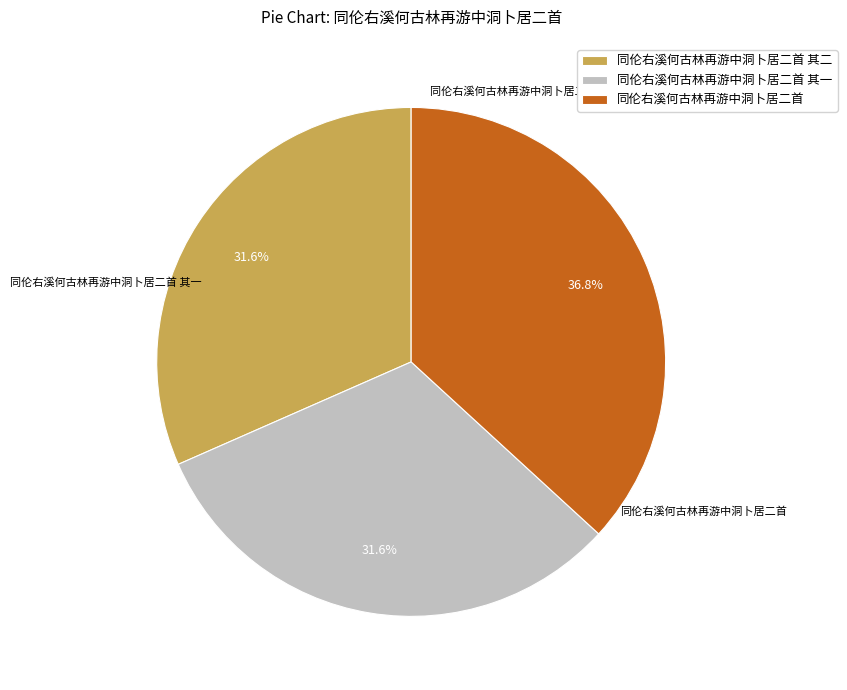

What percentage is the 同伦右溪何古林再游中洞卜居二首 其一 slice, to the nearest percent?

32%